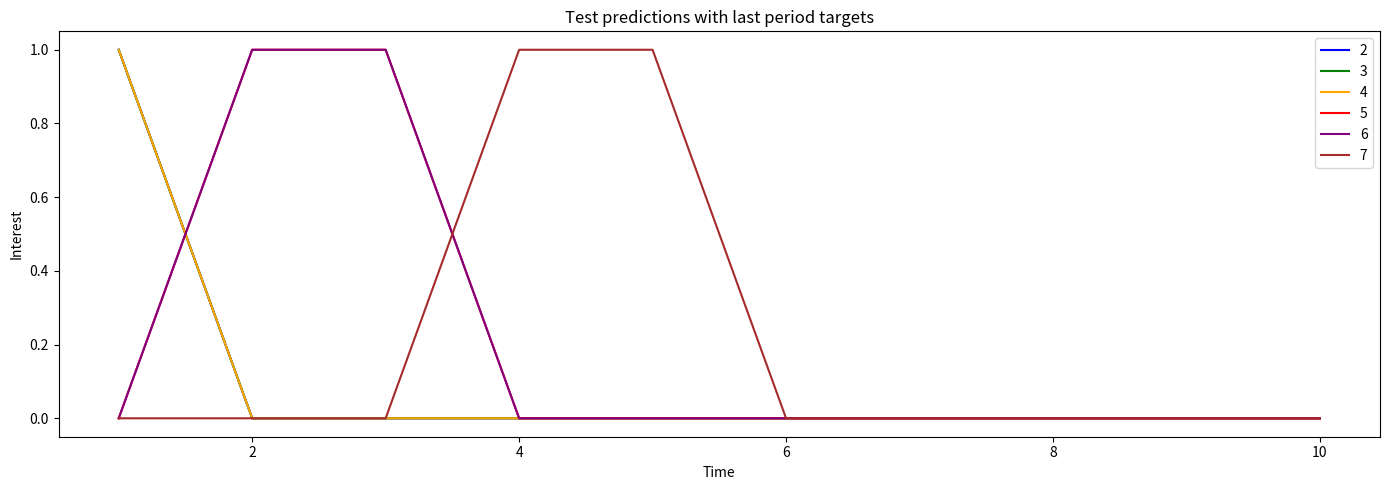

True or false: 2 and 7 intersect in this chart.

False